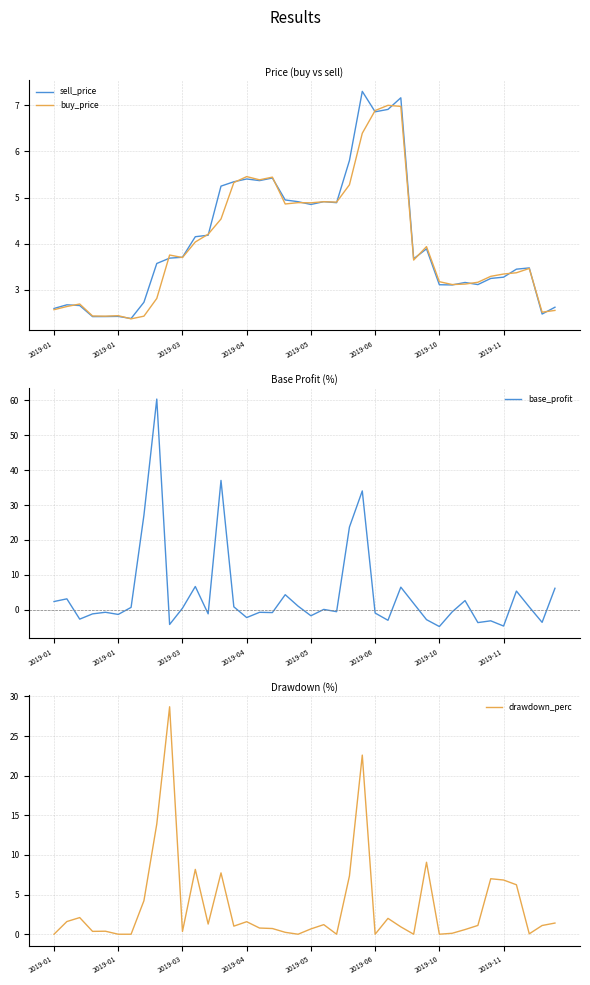

How many data points does each series have?

40